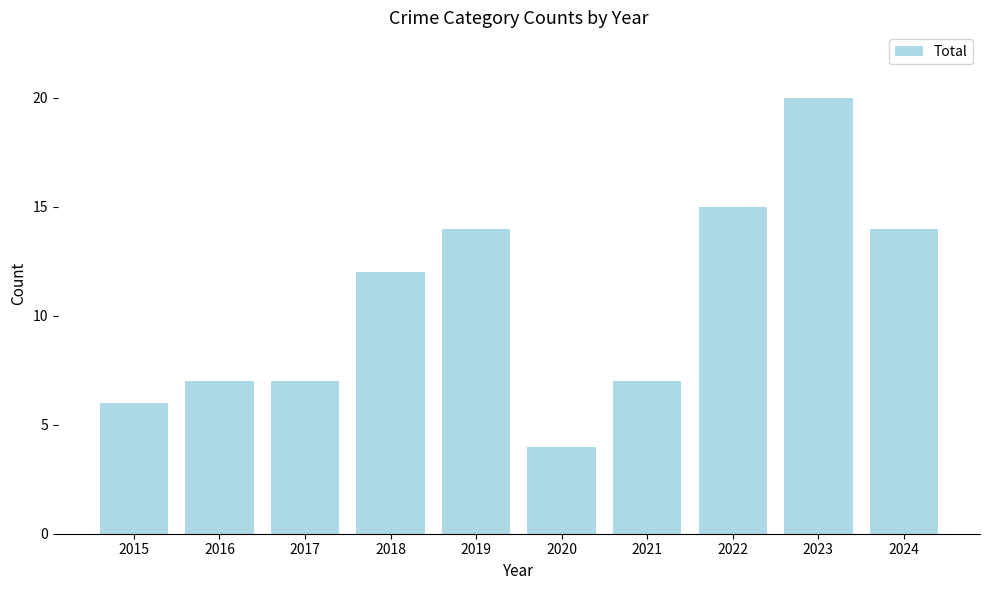

Which label corresponds to the smallest value in the chart?

2020